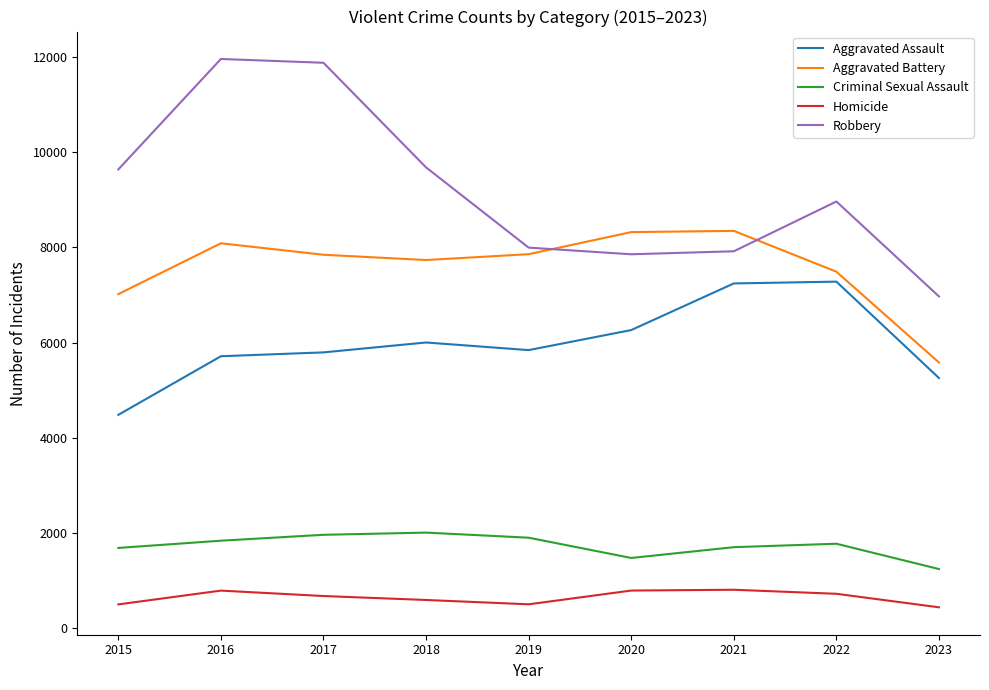

In Homicide, how many points are higher than both neighbors (excluding endpoints)?

2